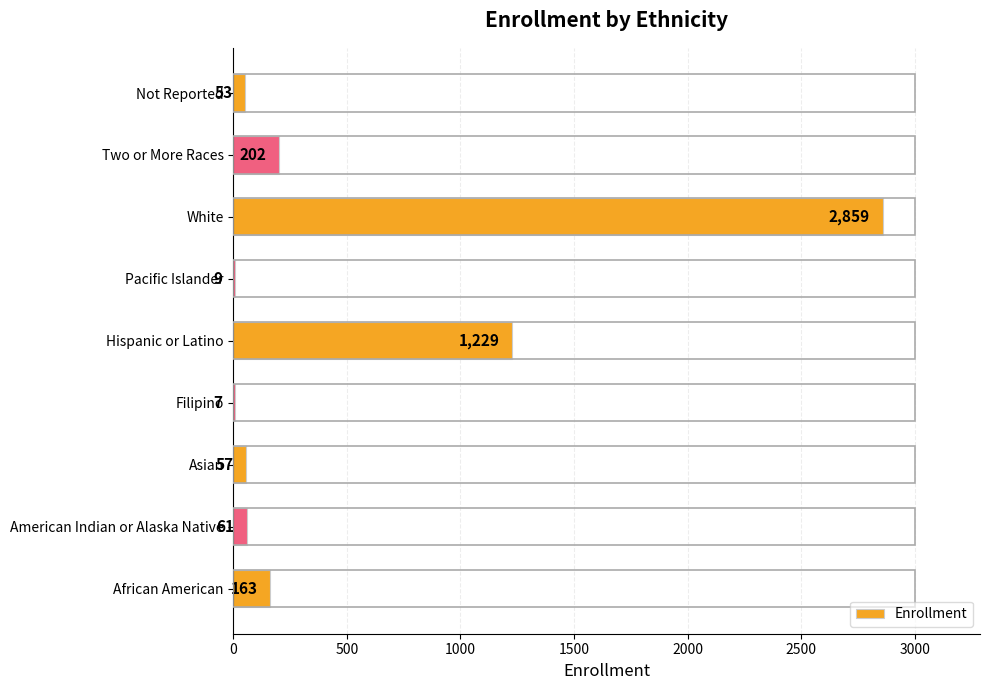

At which label is the value closest to 1433?

Hispanic or Latino